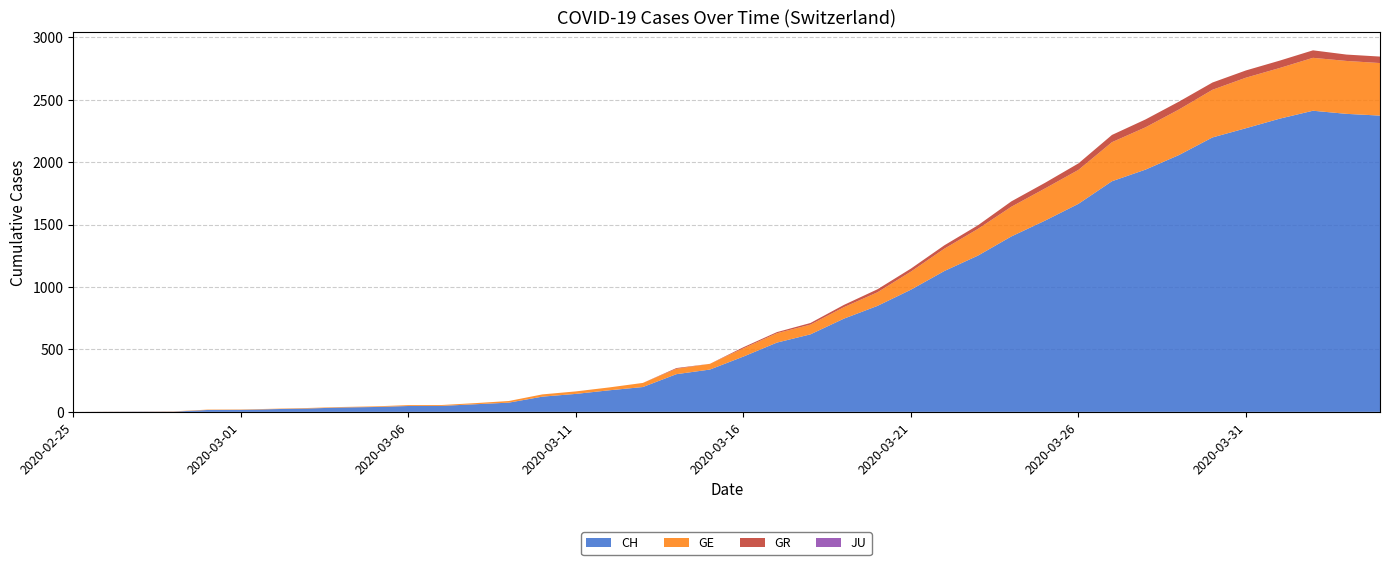

Reading left to right, what are all the values shown in this chart?

CH: 0	1	2	2	15	16	22	27	35	39	47	48	61	74	122	144	173	199	302	339	443	555	621	747	849	979	1129	1252	1406	1532	1667	1848	1941	2058	2199	2273	2349	2413	2388	2374
GE: 0	1	1	2	3	3	3	4	4	5	7	7	9	13	18	20	23	33	43	46	66	75	78	92	109	145	179	214	238	258	272	313	339	365	382	405	406	424	424	421
GR: 0	0	0	0	0	0	0	0	0	0	0	0	0	0	0	0	0	0	6	0	9	9	13	18	24	24	27	29	43	45	52	58	63	63	58	58	59	60	51	52
JU: 0	0	0	0	0	0	0	0	0	0	0	0	0	0	0	0	0	0	0	0	0	0	0	0	0	0	0	0	0	0	0	0	0	0	0	0	0	0	0	0